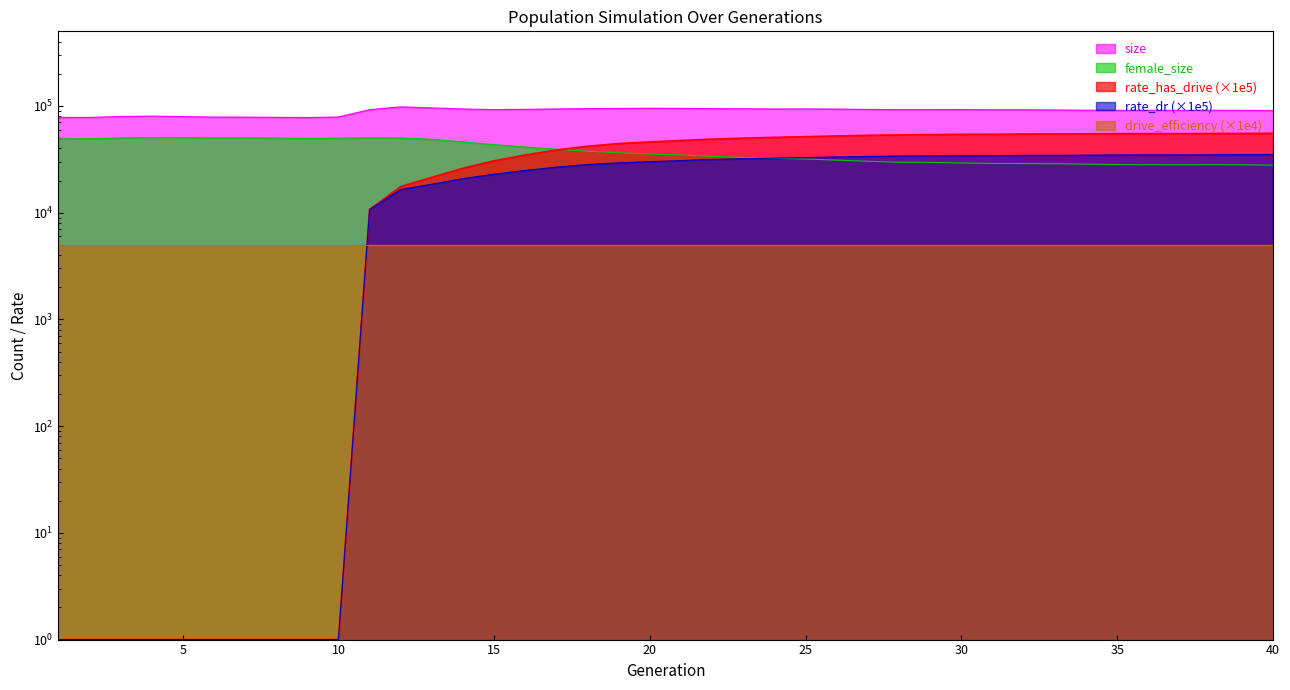

At which category is the sum across all series the highest?

26